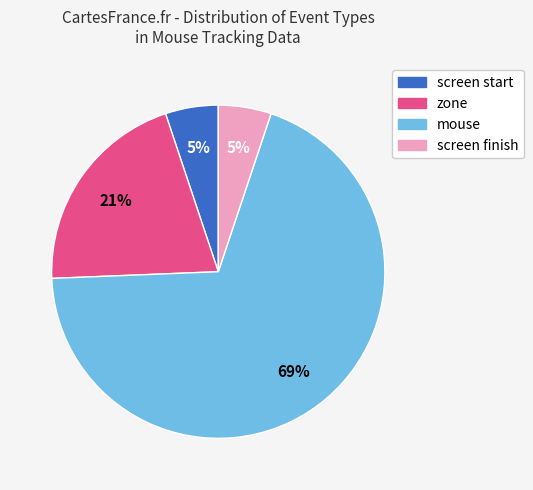

To the nearest percent, what is the combined percentage of zone and screen start?

26%